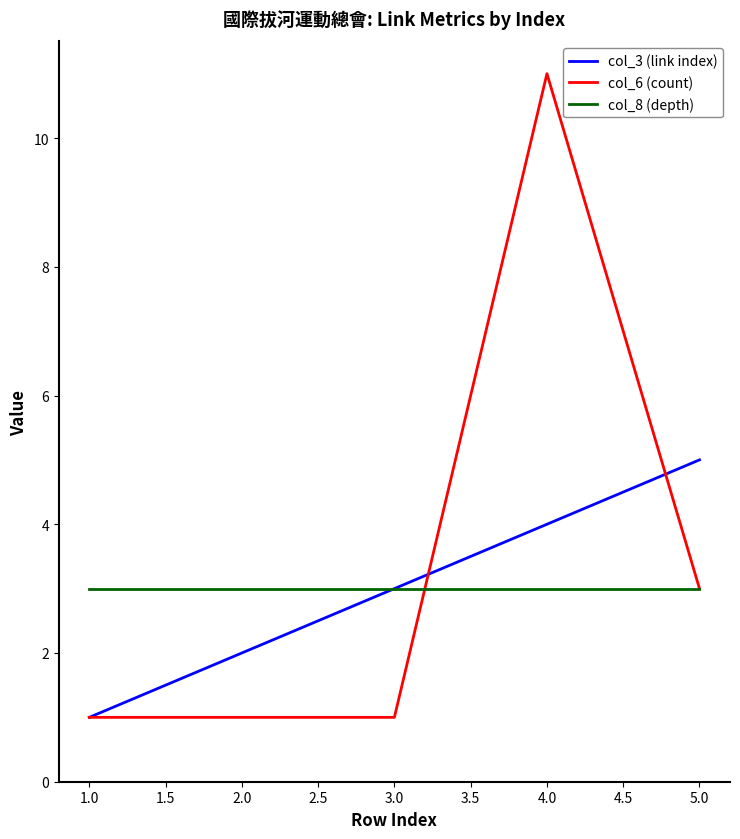

Reading right to left, list all the values displayed in this chart.

col_3 (link index): 5	4	3	2	1
col_6 (count): 3	11	1	1	1
col_8 (depth): 3	3	3	3	3